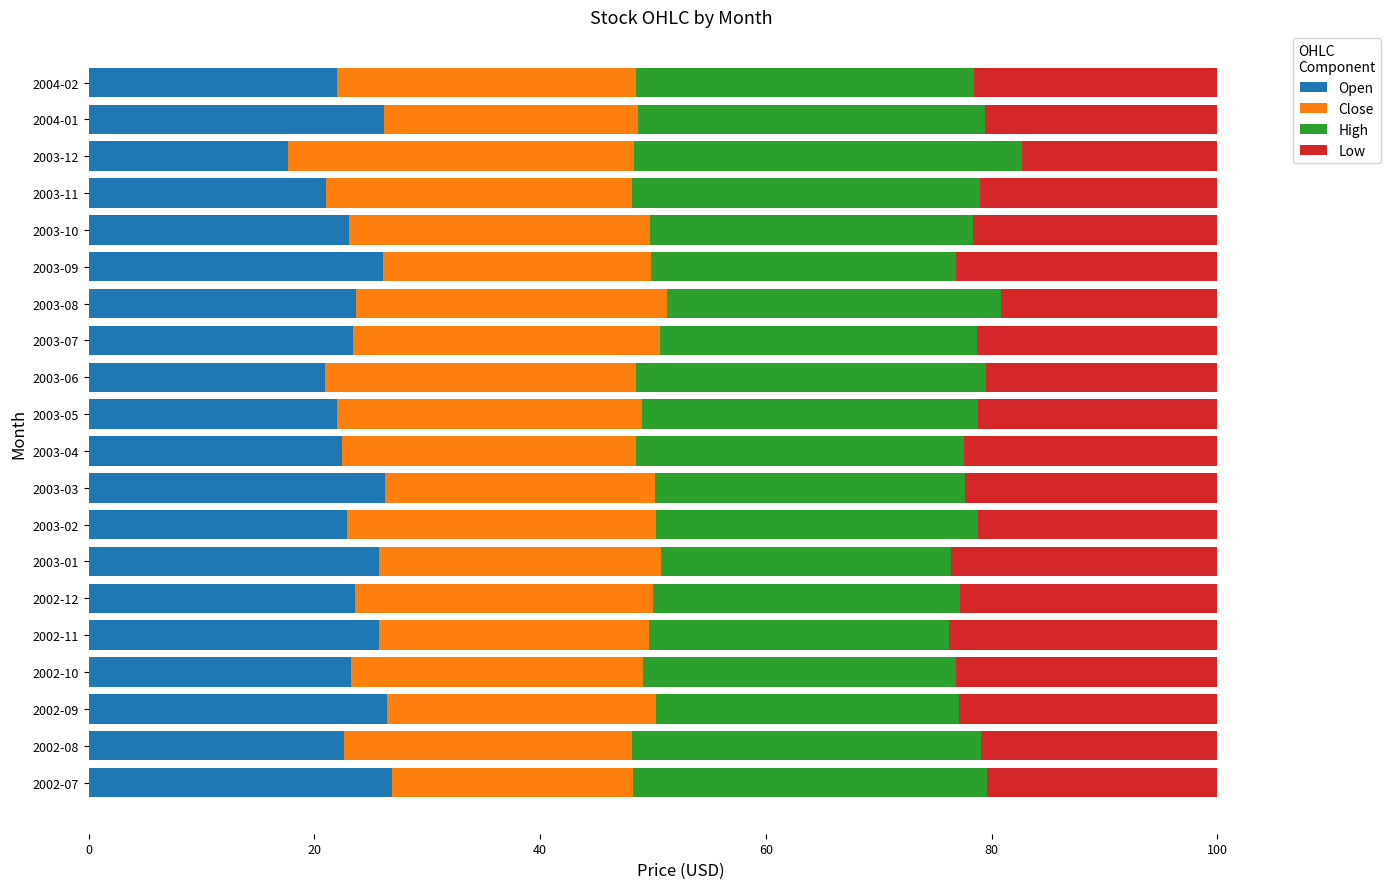

What is the difference between the maximum and second lowest values in the Open series?

6.0